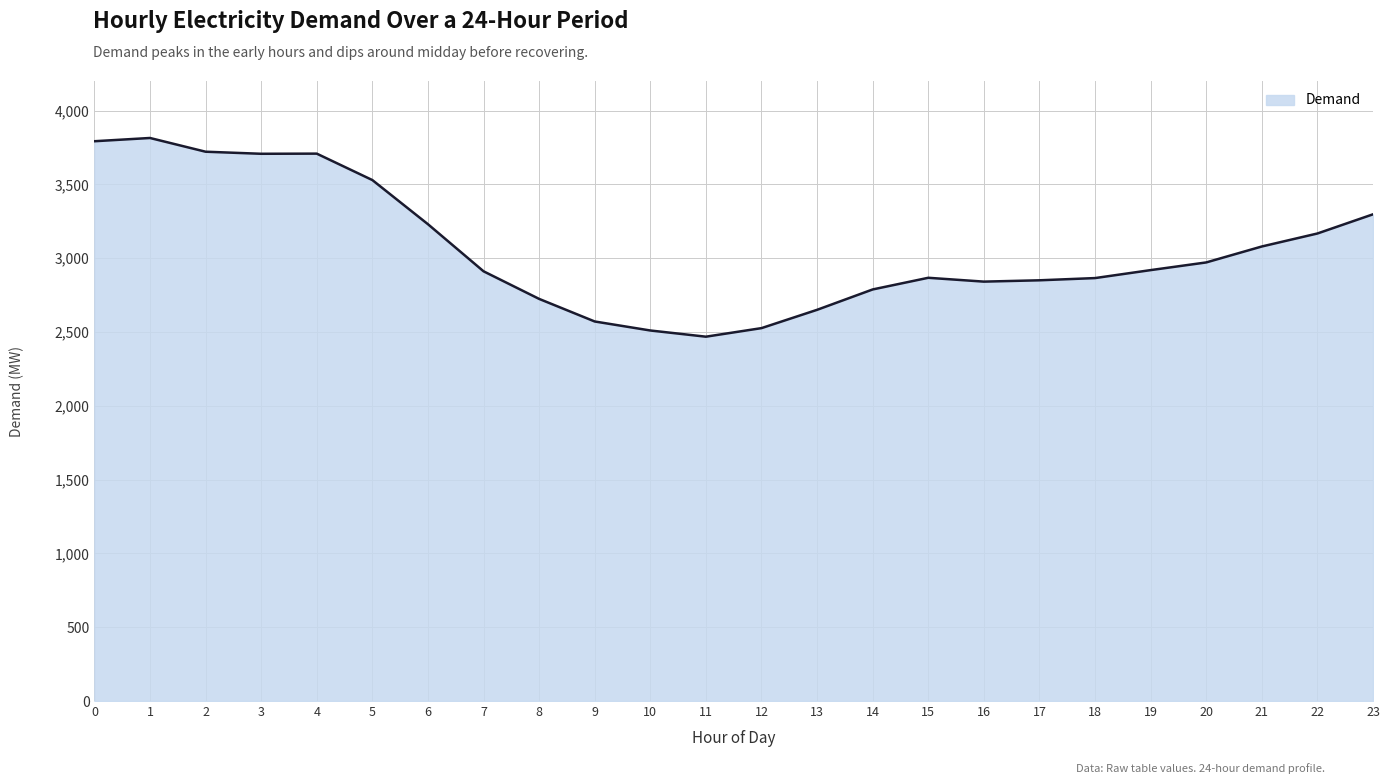

The value at 5 is 2224. True or false?

False